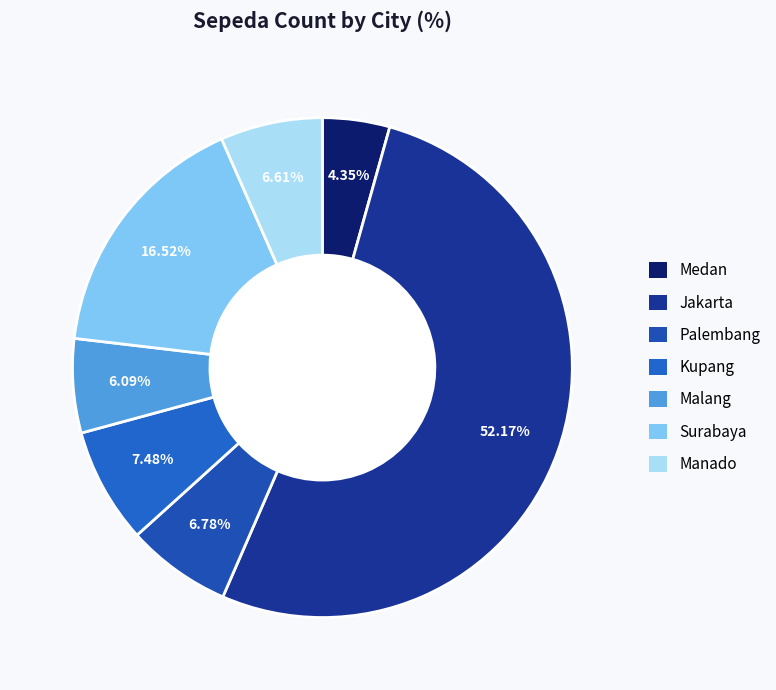

The Medan slice represents 4% of the pie. True or false?

True